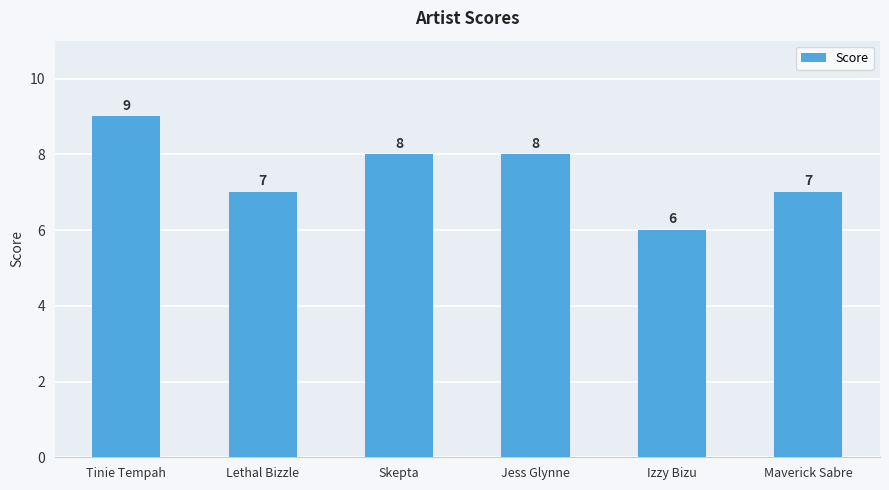

What is the sum of all values?

45